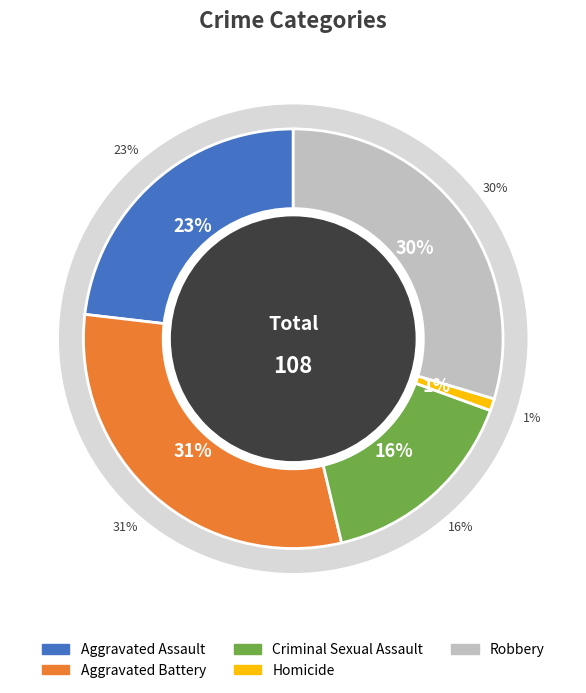

Approximately how many times larger is the value at Criminal Sexual Assault compared to Aggravated Assault?

0.7